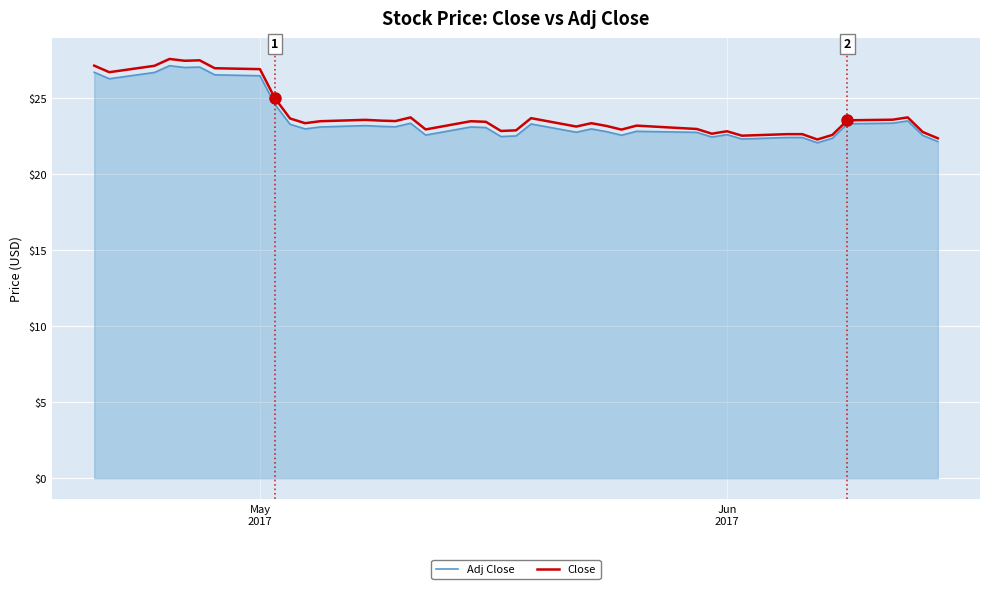

What is the smallest value displayed?

22.0